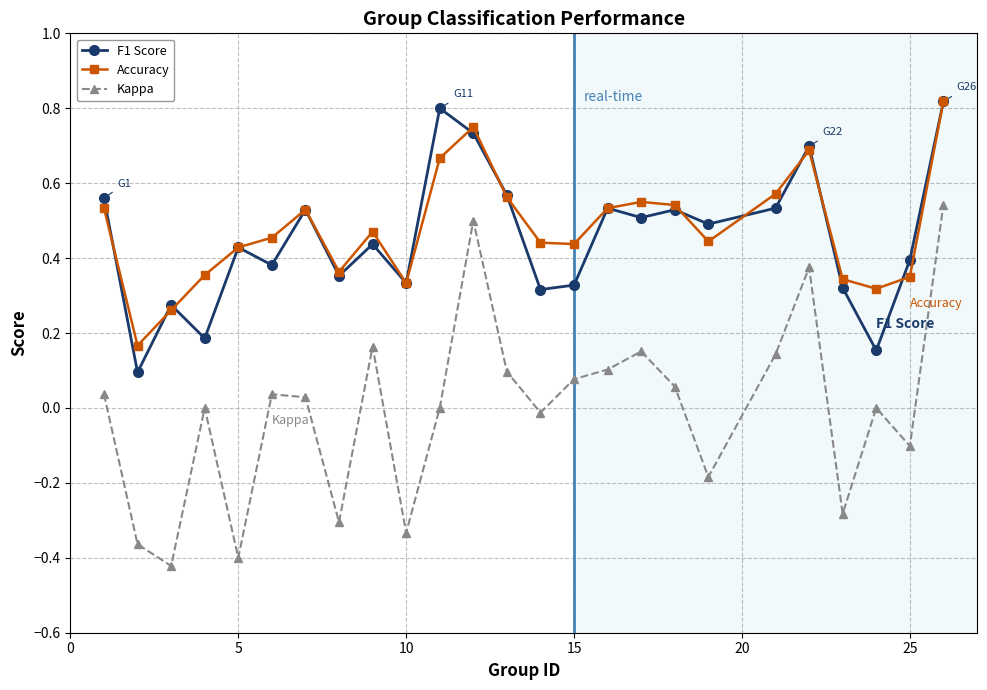

Which series has the widest spread of values?

Kappa